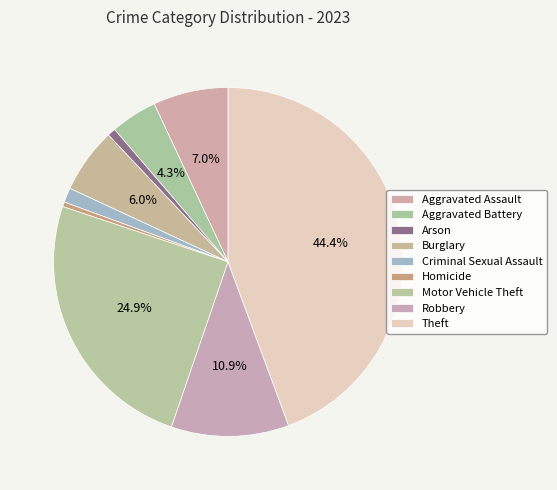

How many segments does this pie chart have?

9